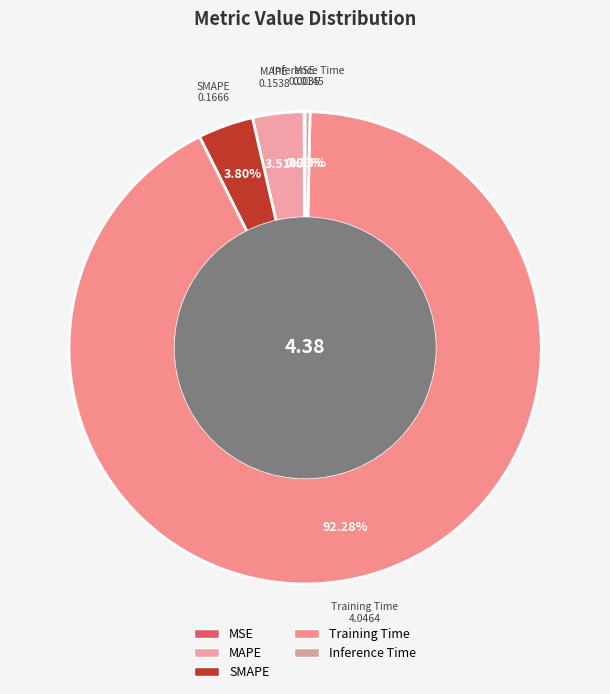

Rank the categories by value from highest to lowest.

Training Time, SMAPE, MAPE, Inference Time, MSE